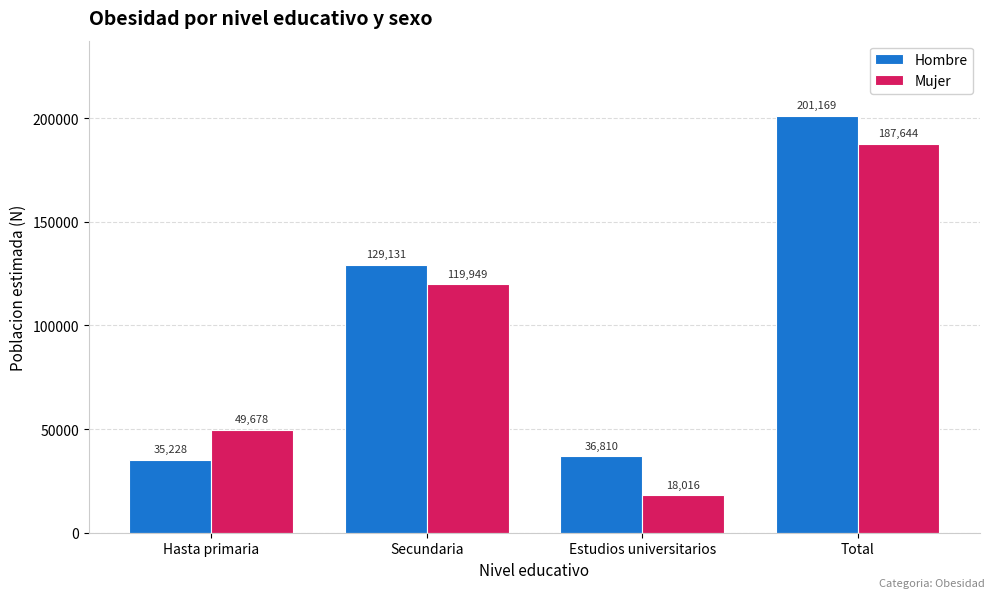

Rank the series at Hasta primaria from lowest to highest value.

Hombre, Mujer